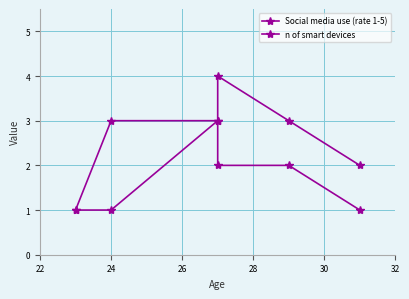

At how many categories does at least one series exceed 1?

5